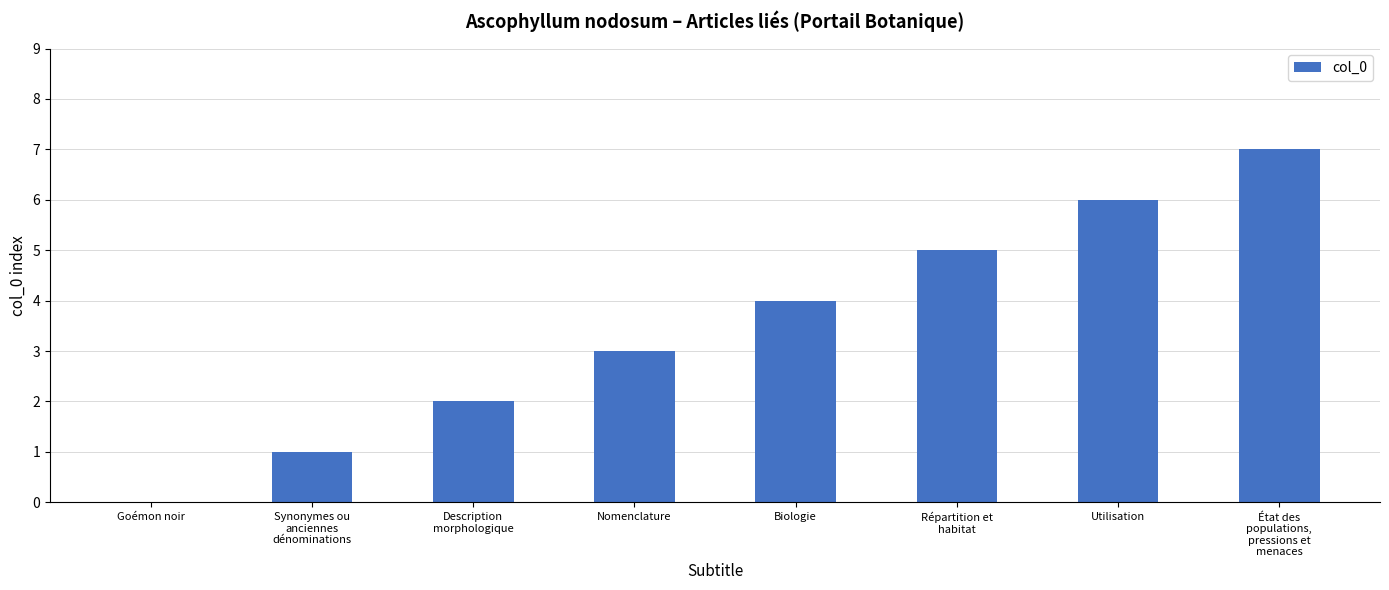

True or false: the data shows 6 at Utilisation.

True